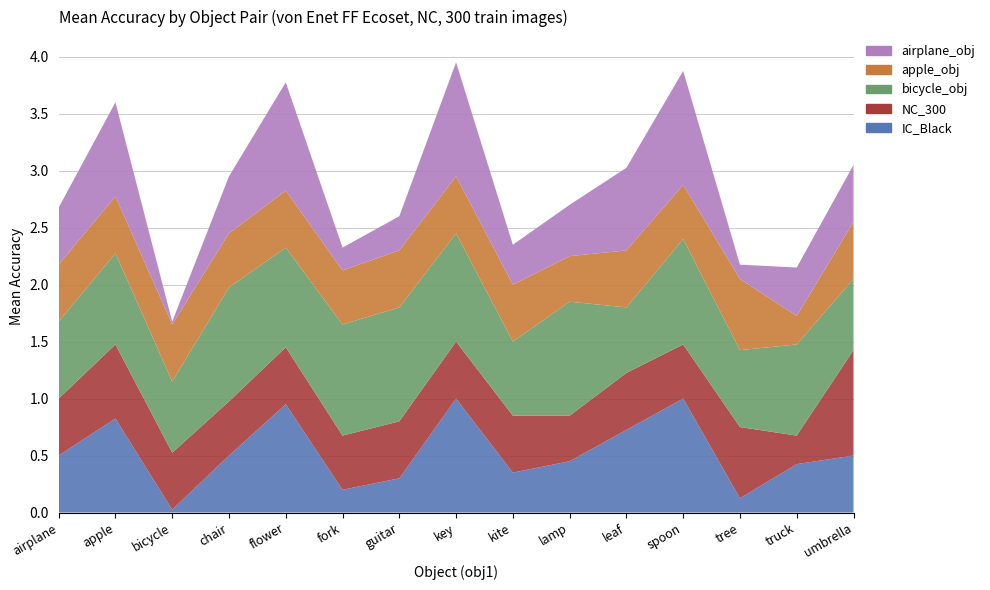

Reading right to left, list all the values displayed in this chart.

IC_Black: 0.5	0.4	0.1	1.0	0.7	0.5	0.3	1.0	0.3	0.2	0.9	0.5	0.0	0.8	0.5
NC_300: 0.9	0.2	0.6	0.5	0.5	0.4	0.5	0.5	0.5	0.5	0.5	0.5	0.5	0.7	0.5
bicycle_obj: 0.6	0.8	0.7	0.9	0.6	1.0	0.7	0.9	1.0	1.0	0.9	1.0	0.6	0.8	0.7
apple_obj: 0.5	0.2	0.6	0.5	0.5	0.4	0.5	0.5	0.5	0.5	0.5	0.5	0.5	0.5	0.5
airplane_obj: 0.5	0.4	0.1	1.0	0.7	0.5	0.3	1.0	0.3	0.2	0.9	0.5	0.0	0.8	0.5